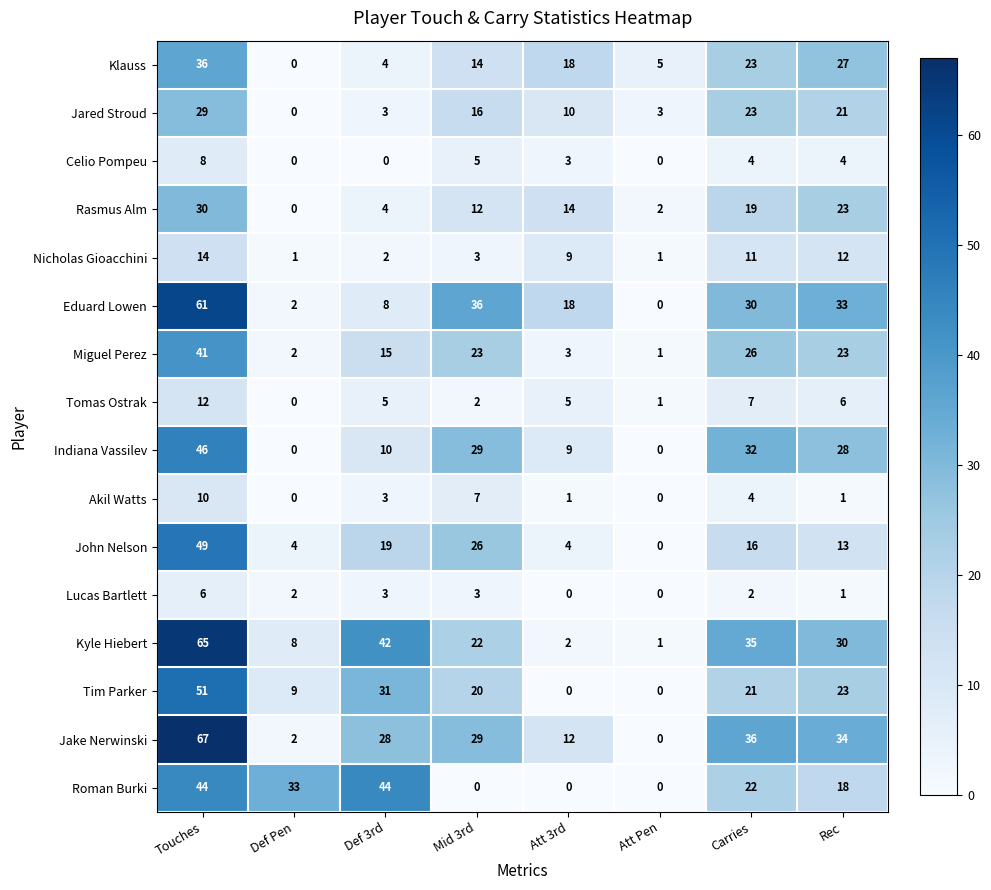

Which series has the largest total across all categories?

Jake Nerwinski